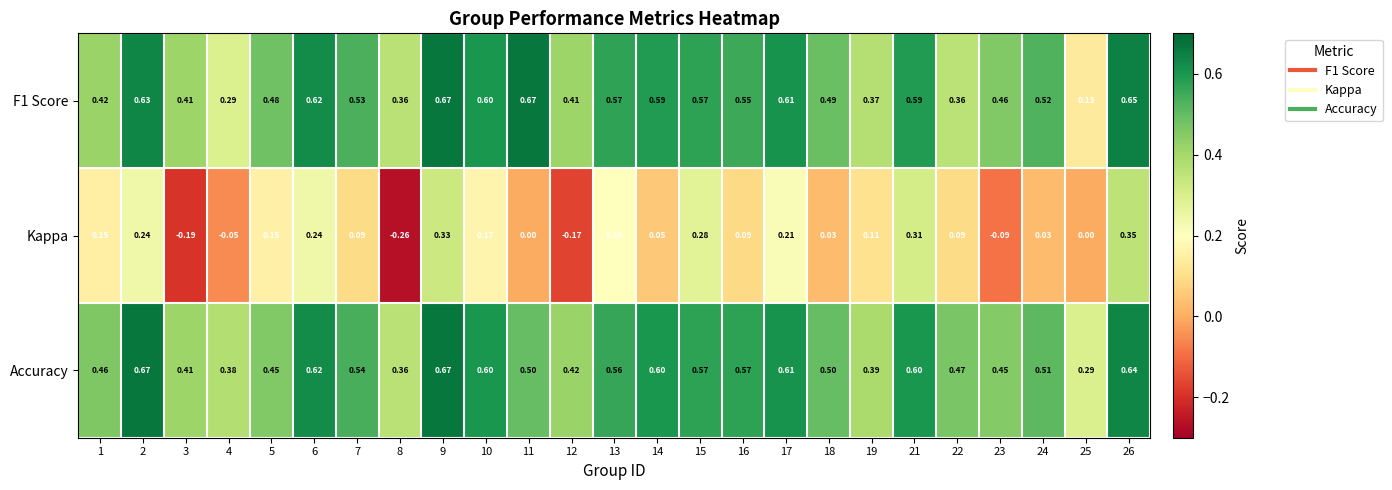

Count the number of categories in the chart.

25